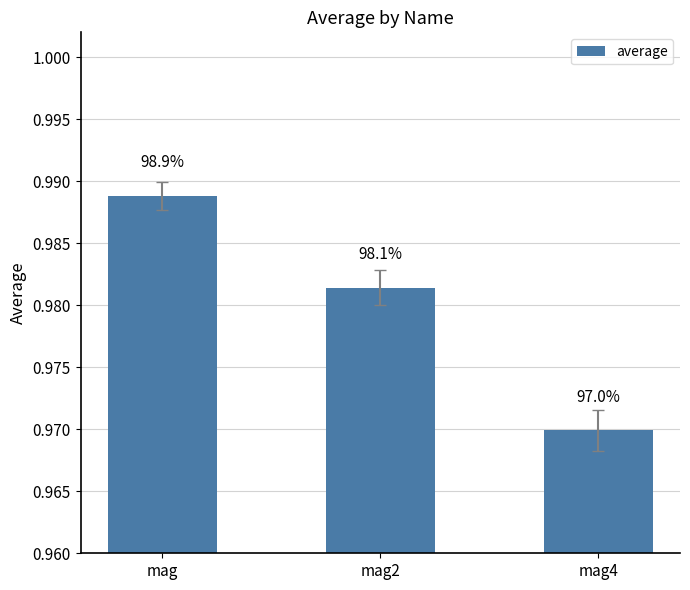

What is the sum of the values at mag2 and mag4?

2.0